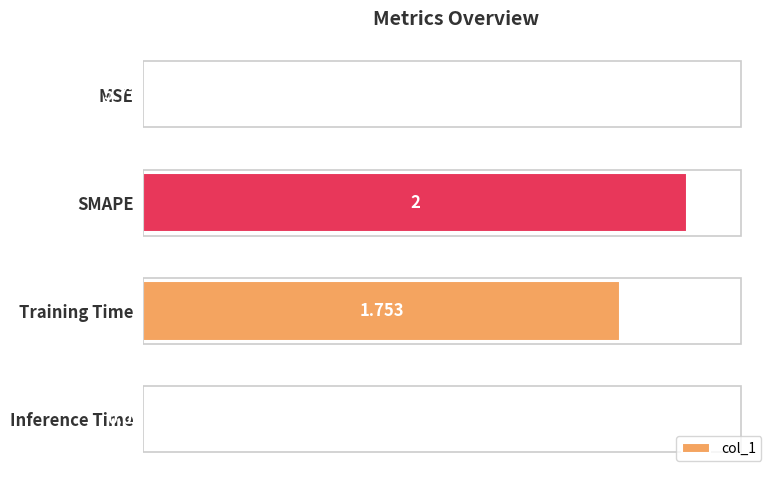

Which category has the highest value across all series?

SMAPE